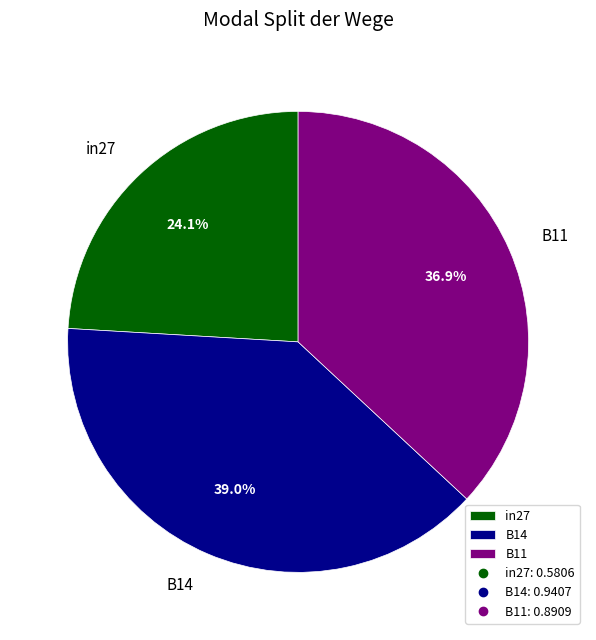

True or false: in27 accounts for 24% of the total.

True